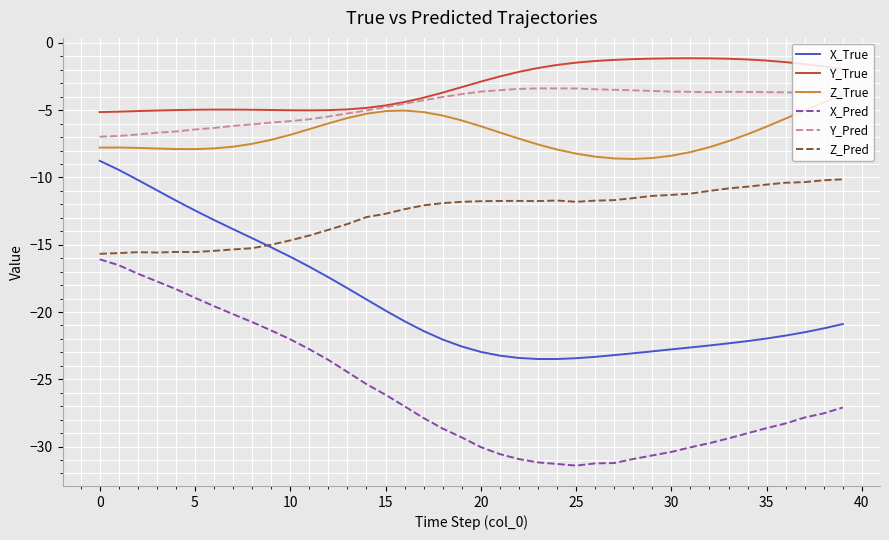

Which series has the largest total across all categories?

Y_True